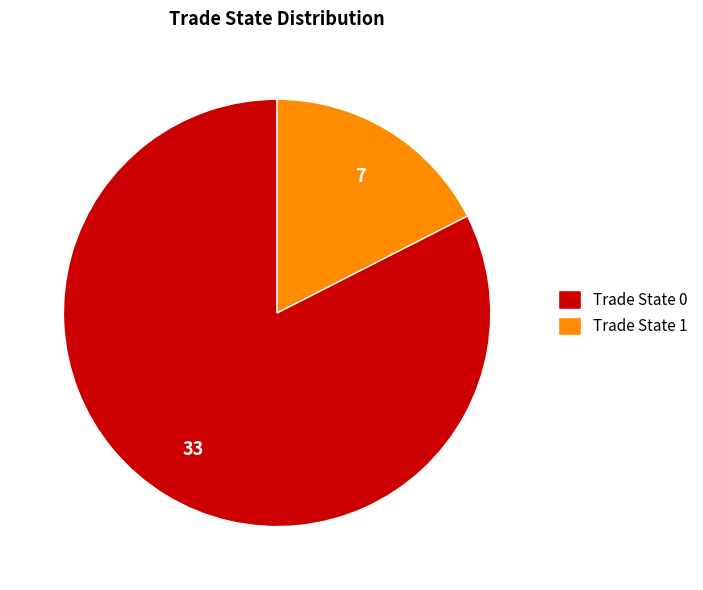

Which has a higher value, Trade State 0 or Trade State 1?

Trade State 0